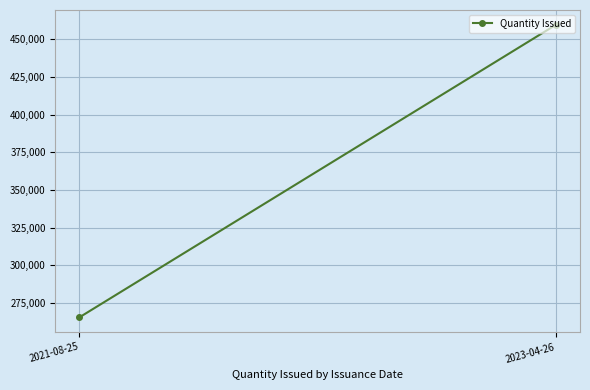

The chart shows a value of 142351 at 2023-04-26. True or false?

False